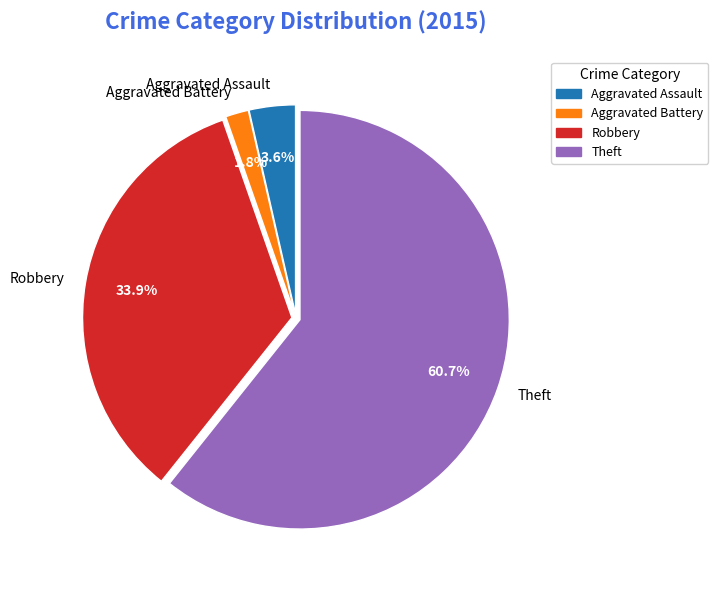

Rank the categories by value from lowest to highest.

Aggravated Battery, Aggravated Assault, Robbery, Theft